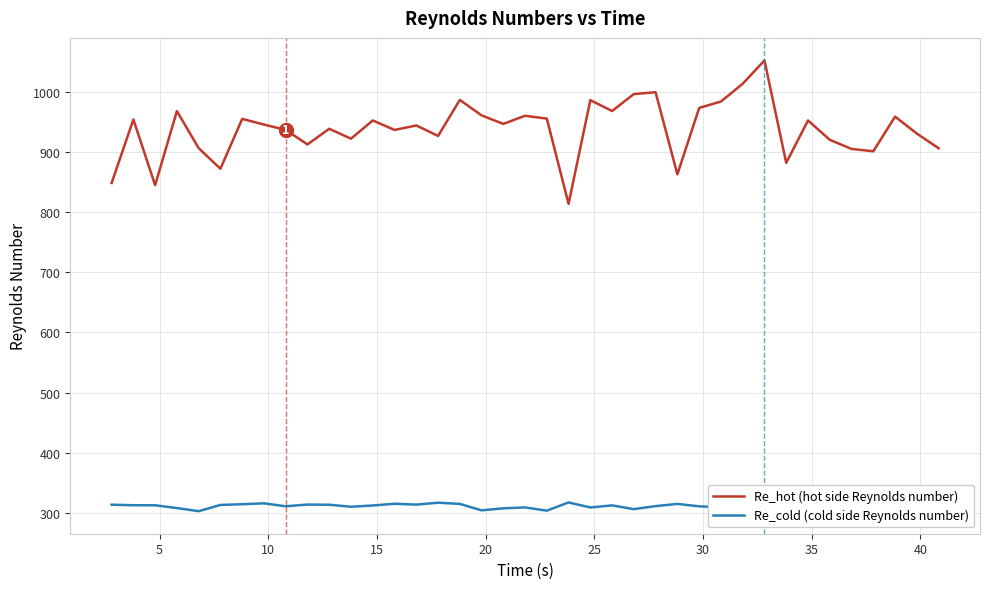

True or false: Re_cold (cold side Reynolds number) and Re_hot (hot side Reynolds number) cross at least once.

False